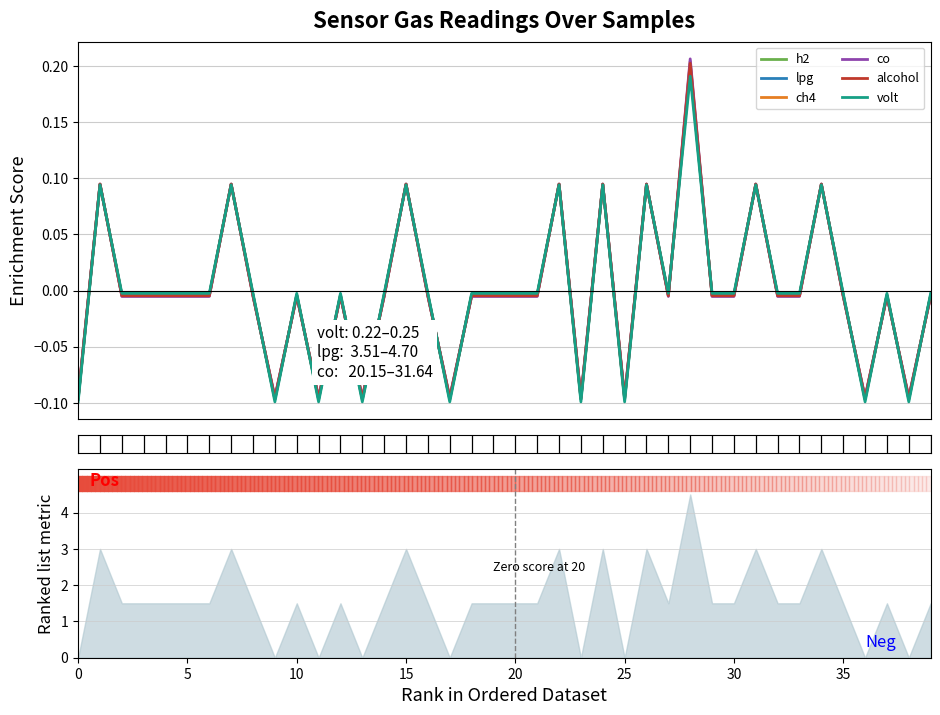

How many intersections are there between alcohol and co?

25